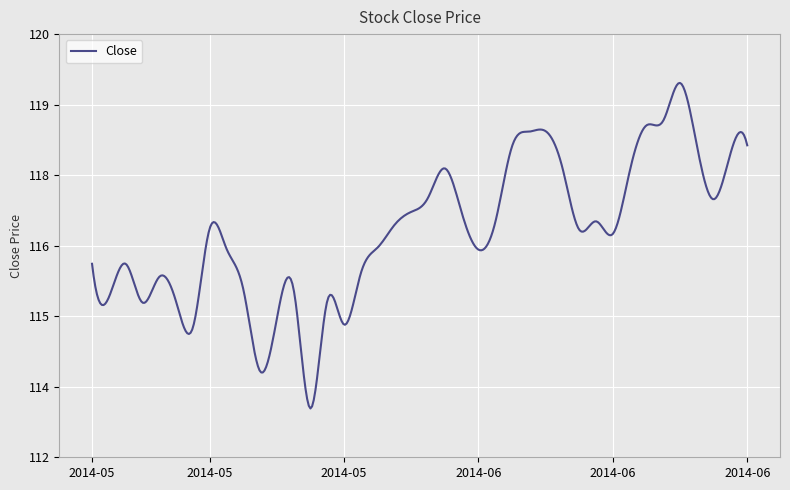

Does the chart have visible grid lines?

Yes